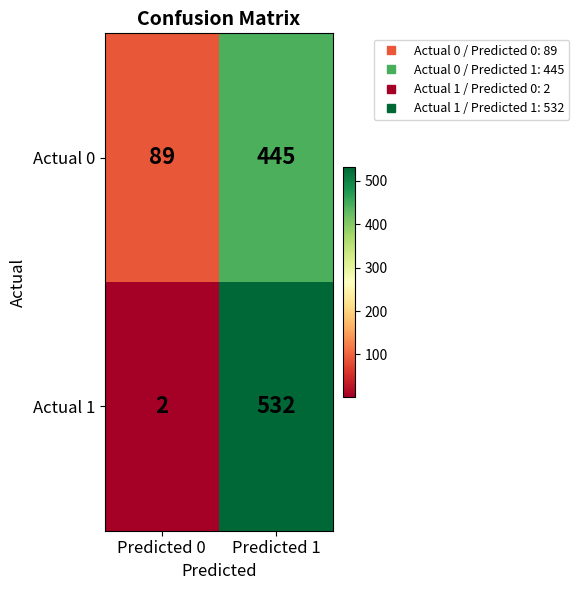

Which series has the largest range (max minus min)?

Actual 1